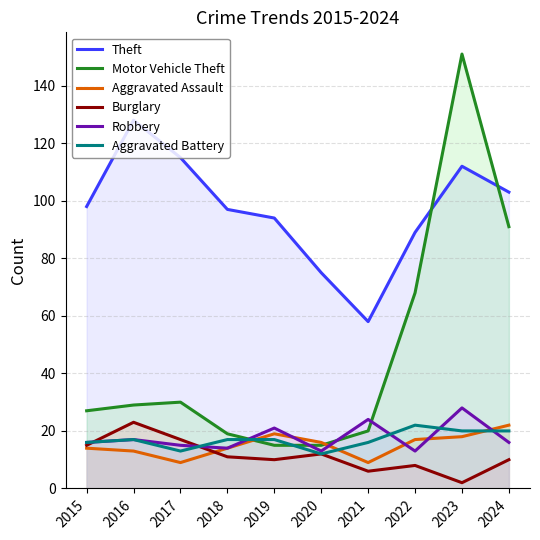

What is the maximum value shown in the chart?

151